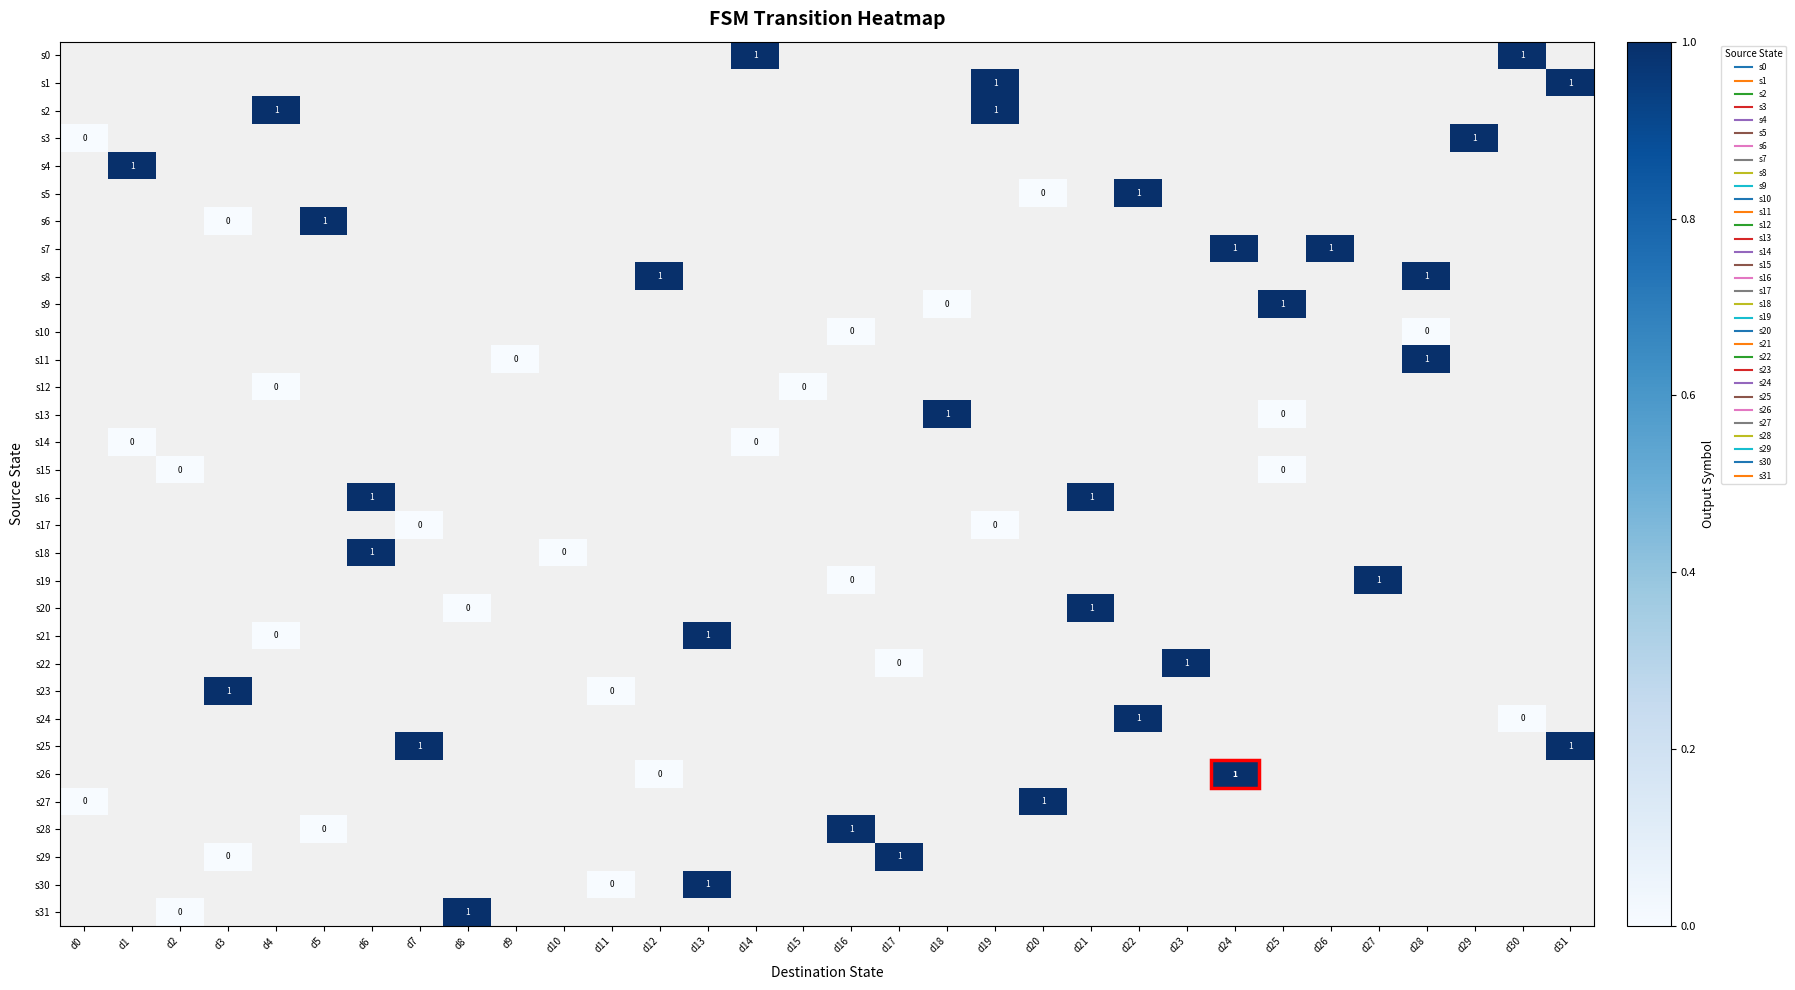

At which category does the chart reach its minimum across all series?

d0